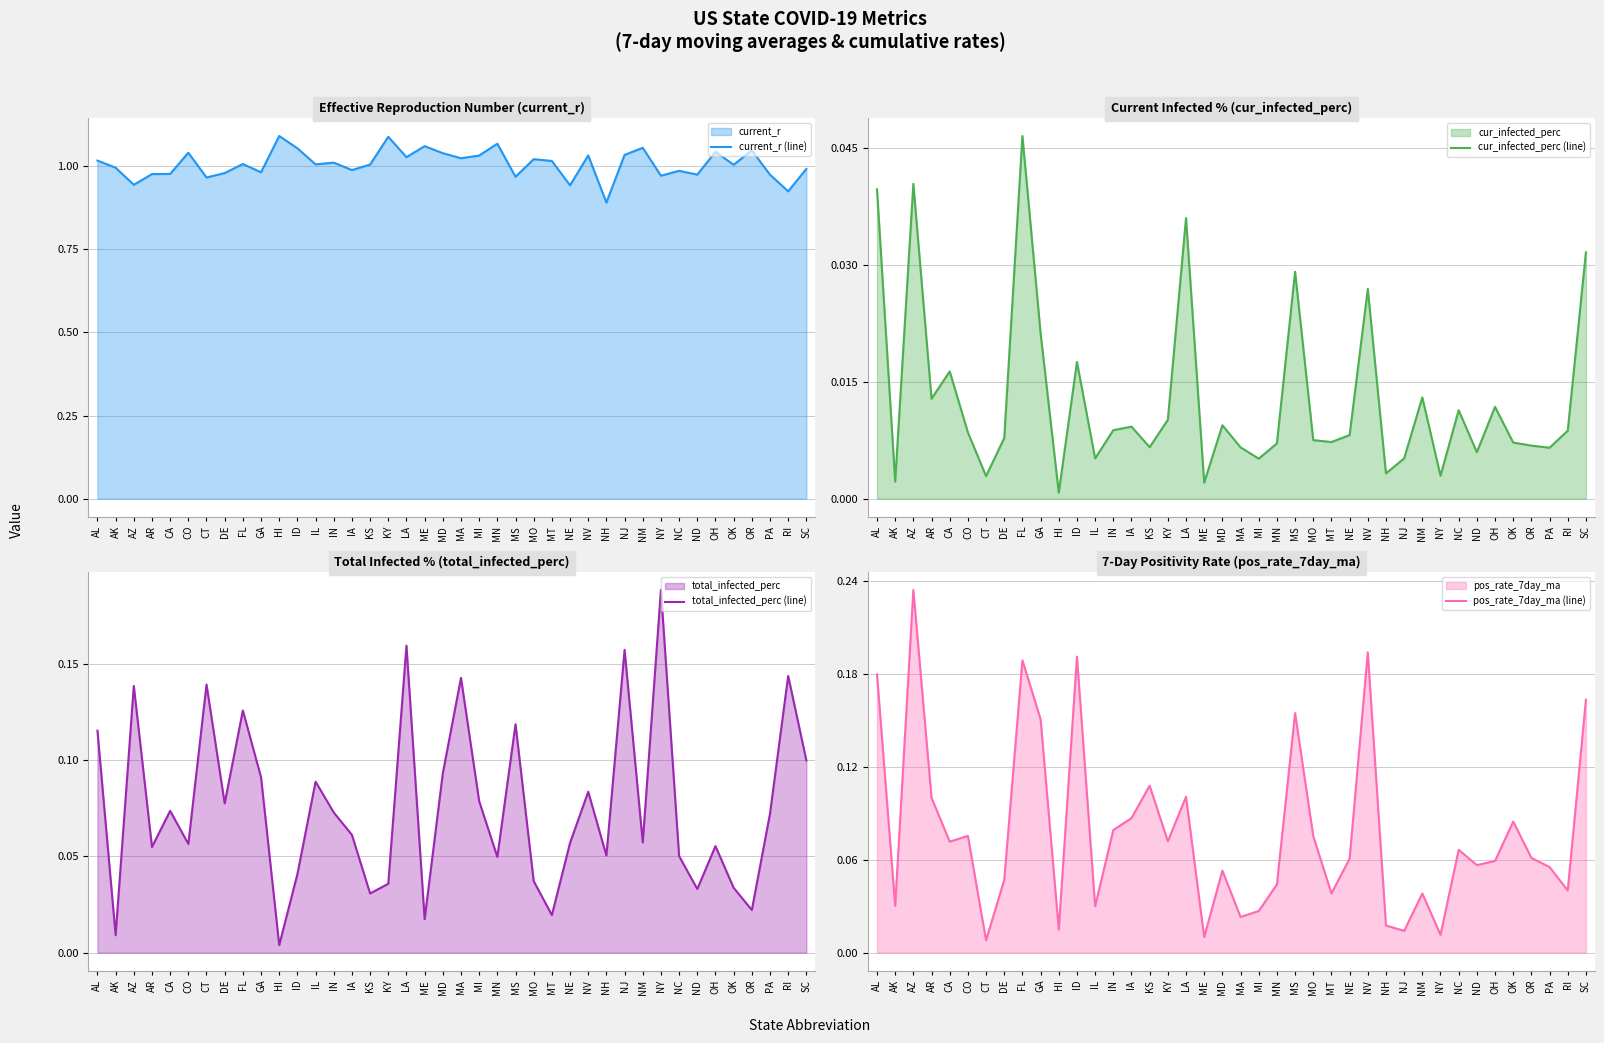

Which series has the largest total across all categories?

current_r (line)